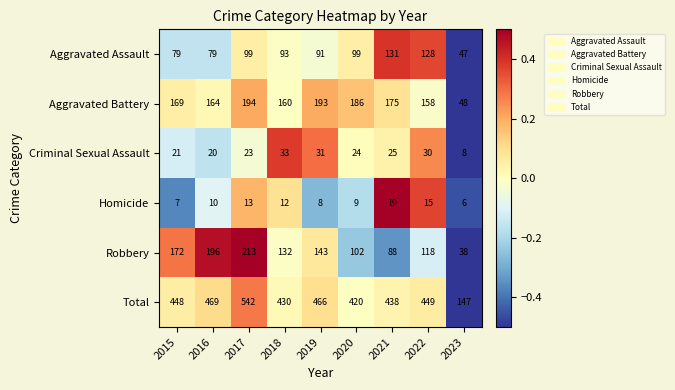

At which category is the sum across all series the highest?

2017